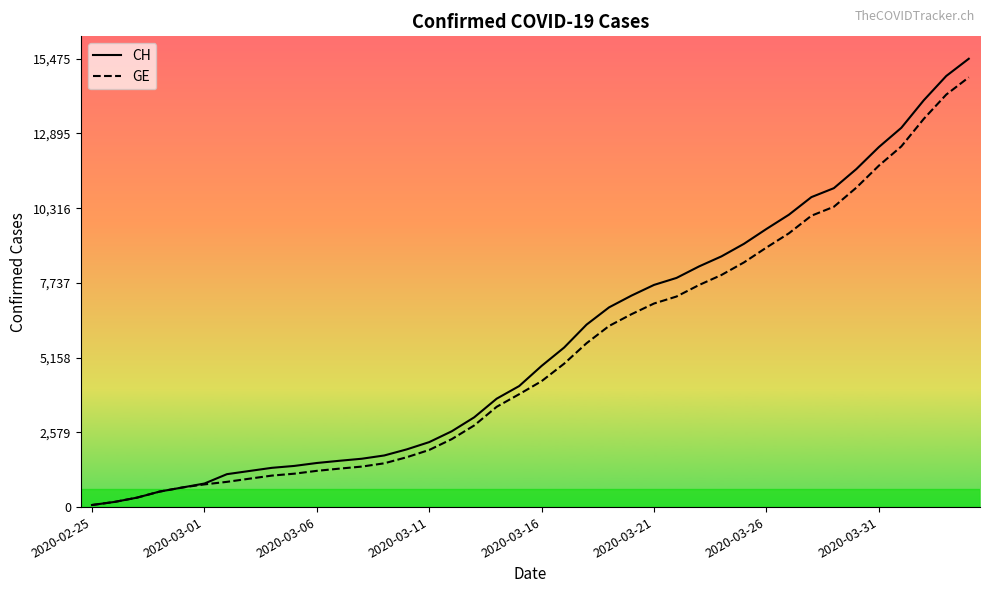

What is the average value of the GE series?

5280